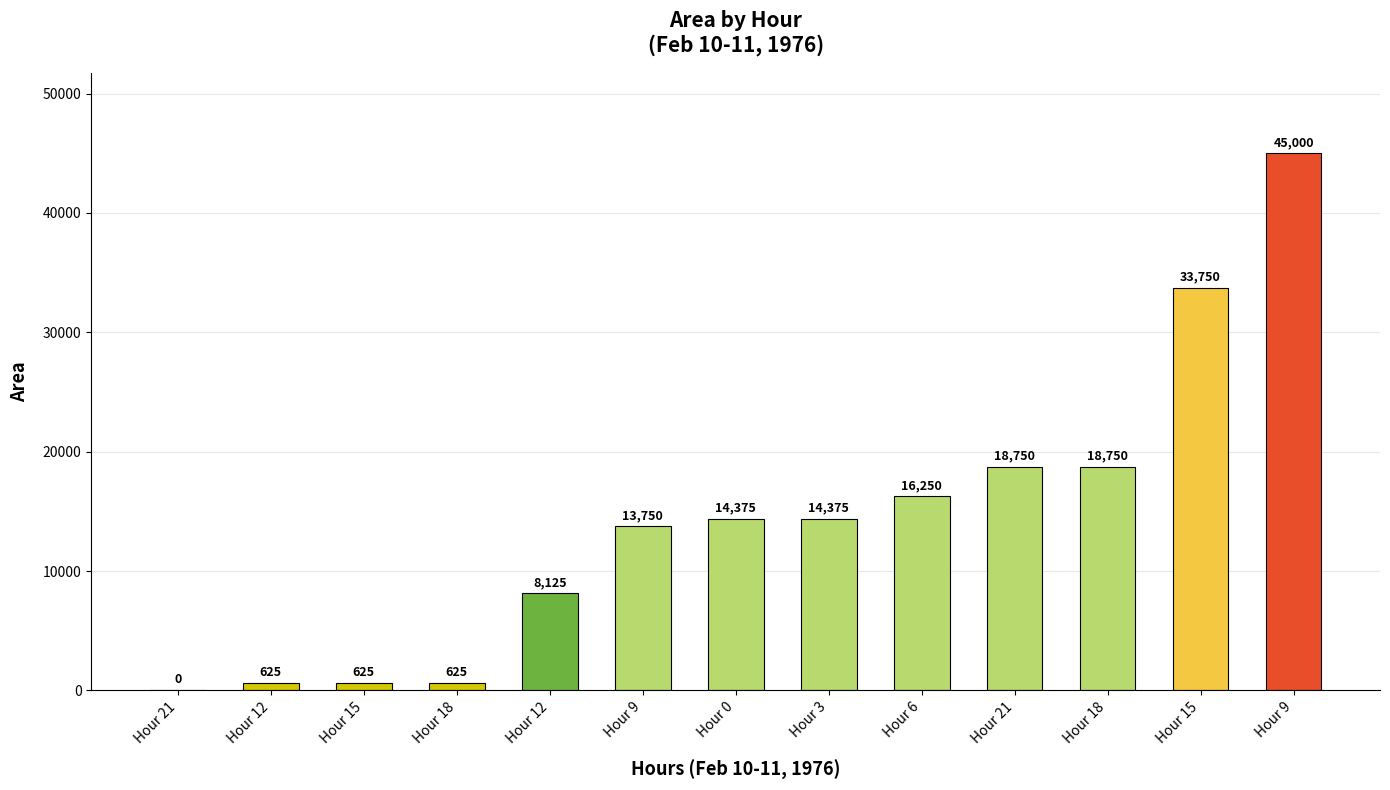

Approximately how many times larger is the value at Hour 12 compared to Hour 15?

13.0